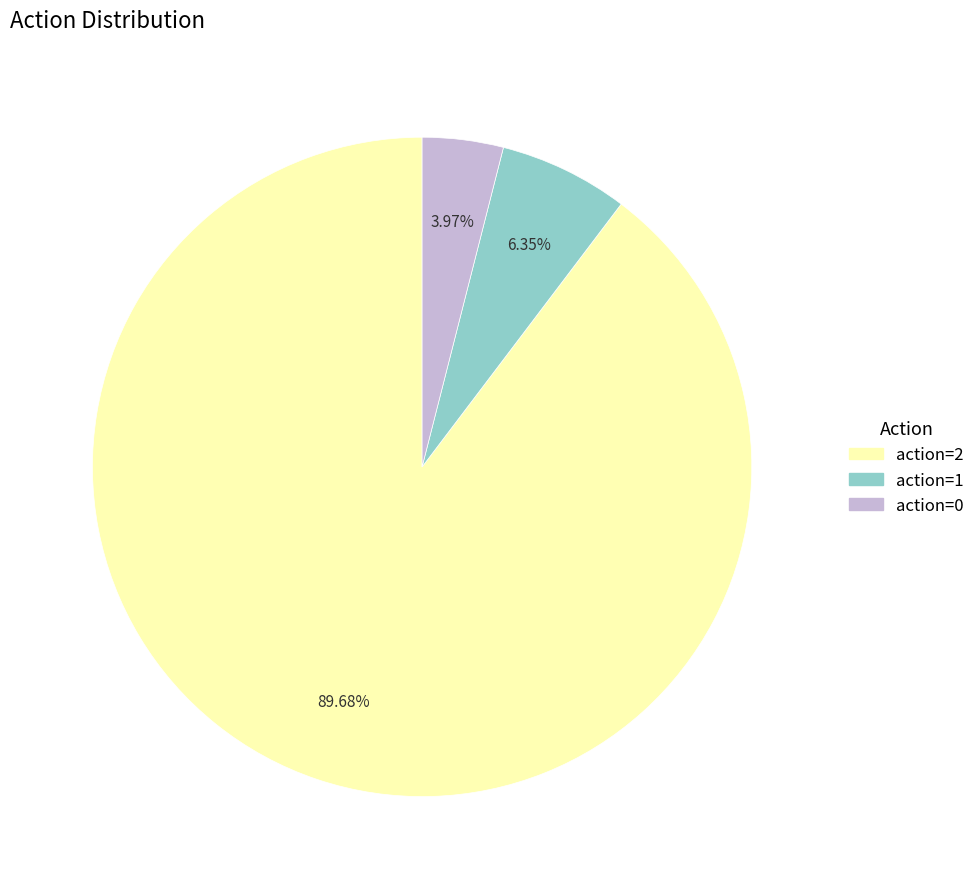

Rank the categories by value from highest to lowest.

action=2, action=1, action=0